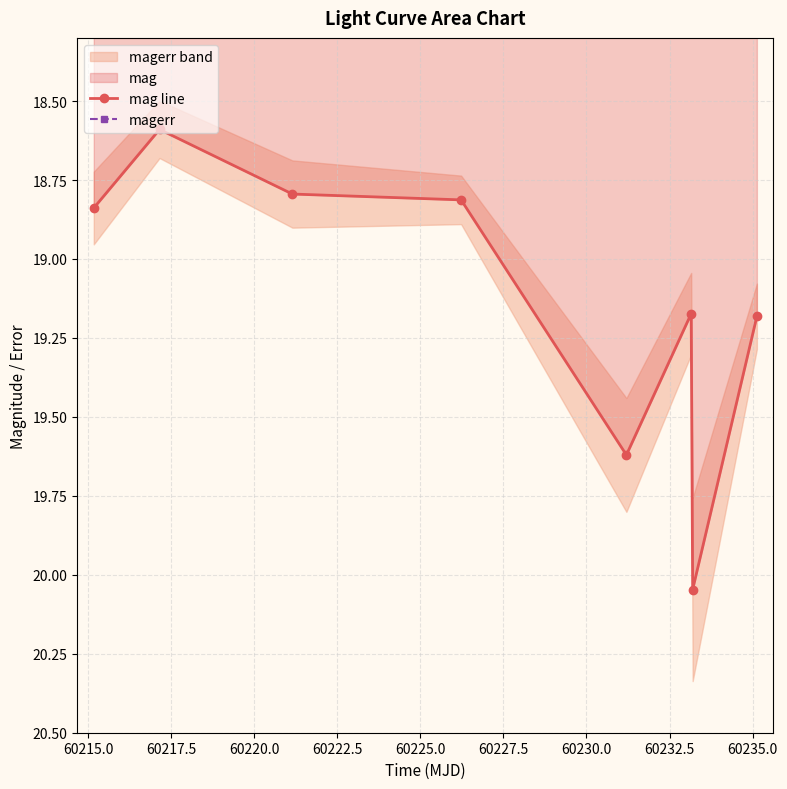

How many lines are shown in the chart?

2